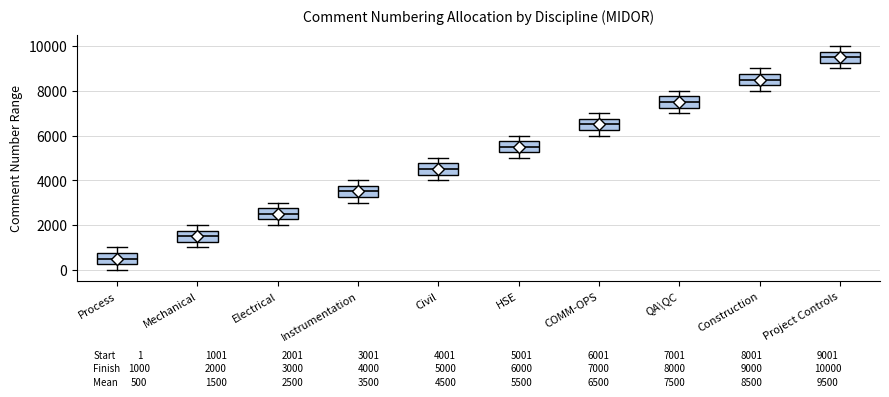

Which box's median line is the highest?

Project Controls